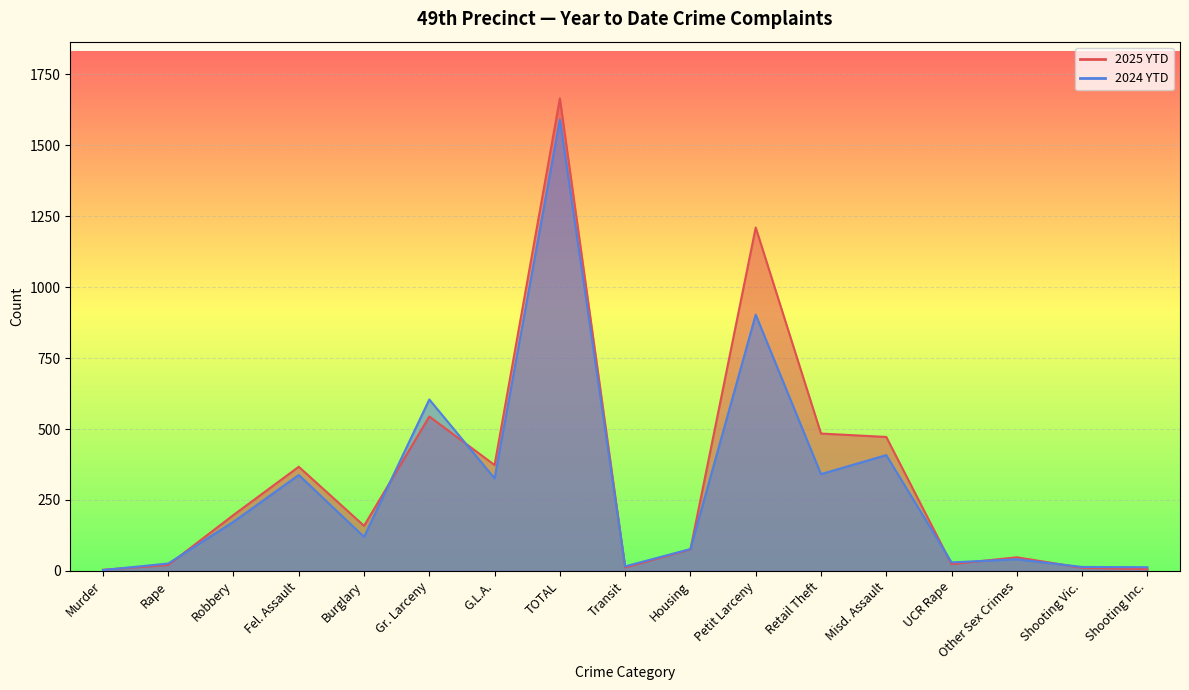

The value of 2024 YTD at Housing is 77. True or false?

True